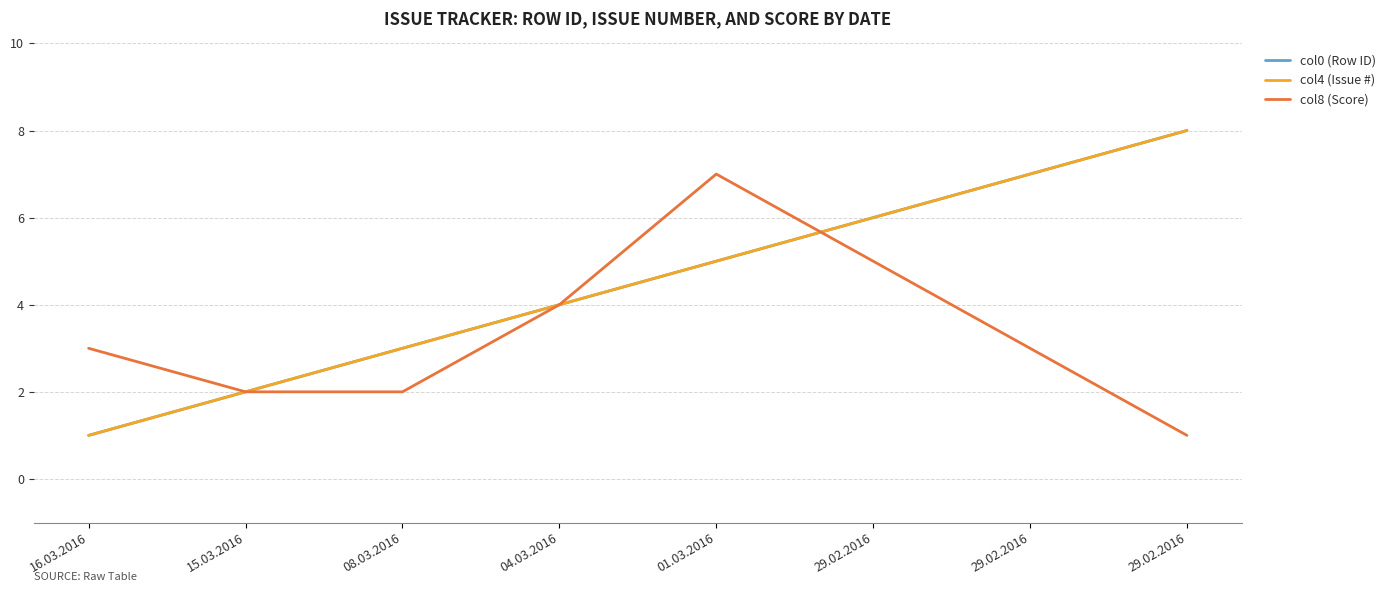

Reading left to right, what are all the values shown in this chart?

col0 (Row ID): 1	2	3	4	5	6	7	8
col4 (Issue #): 1	2	3	4	5	6	7	8
col8 (Score): 3	2	2	4	7	5	3	1